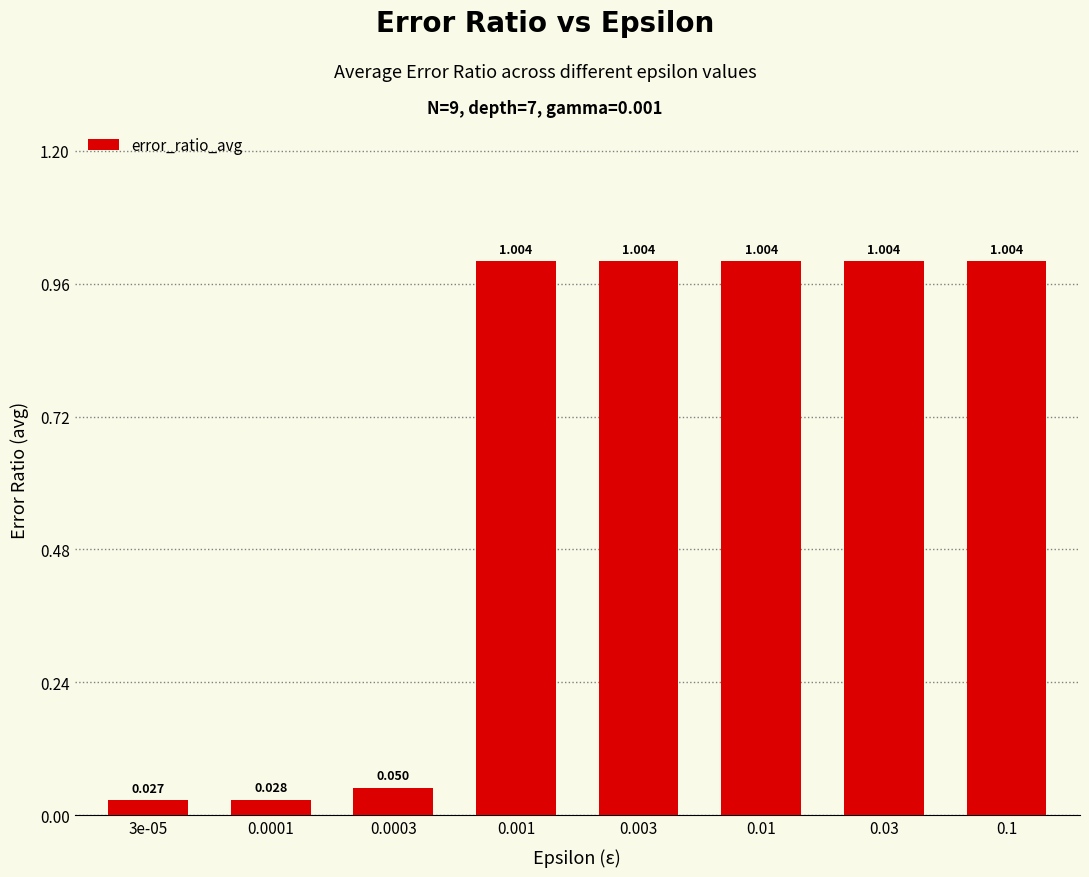

At which label does the data first exceed 1?

0.001